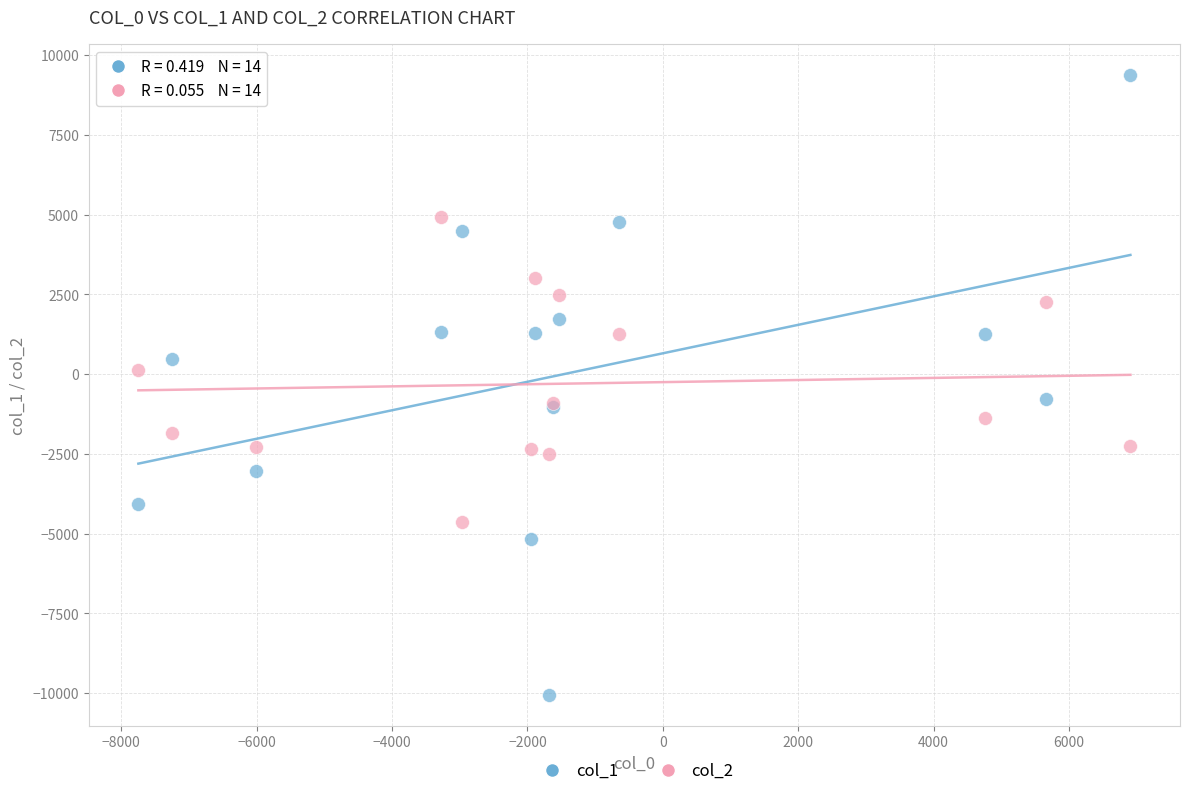

Which series reaches the minimum Y coordinate?

col_1